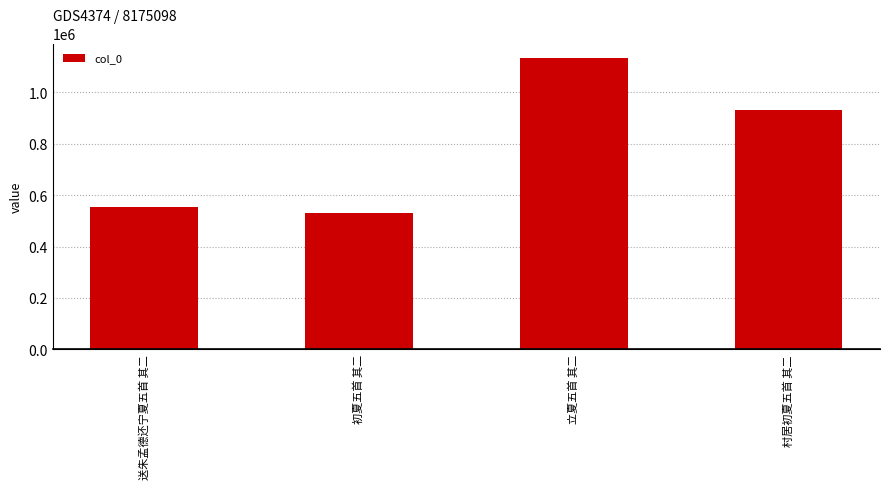

Between 送朱孟德还宁夏五首 其二 and 立夏五首 其二, which is larger?

立夏五首 其二